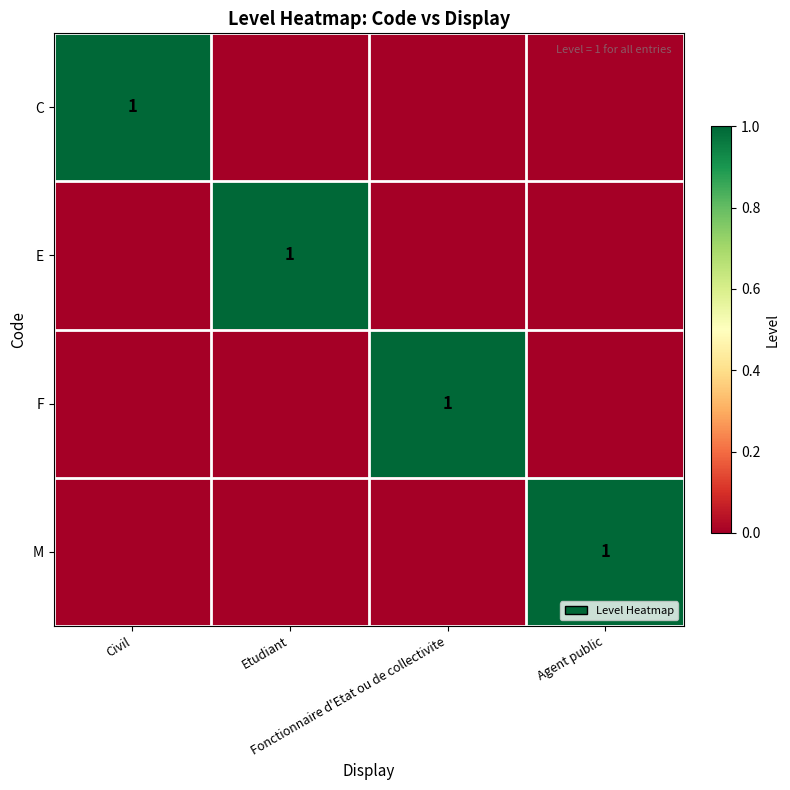

Is it true that E equals -1 at Agent public?

False